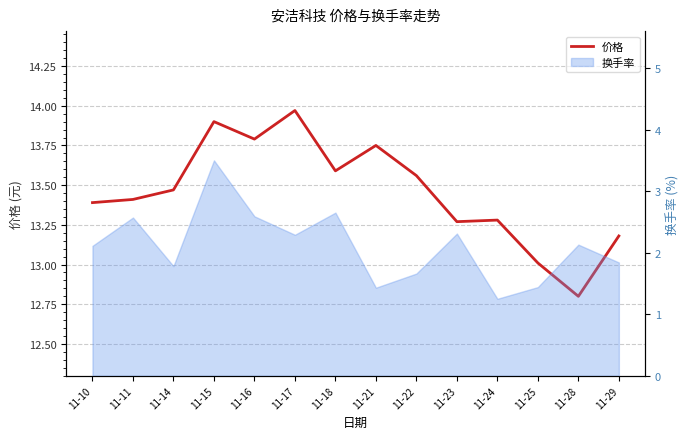

What is the minimum value shown in the chart?

12.8